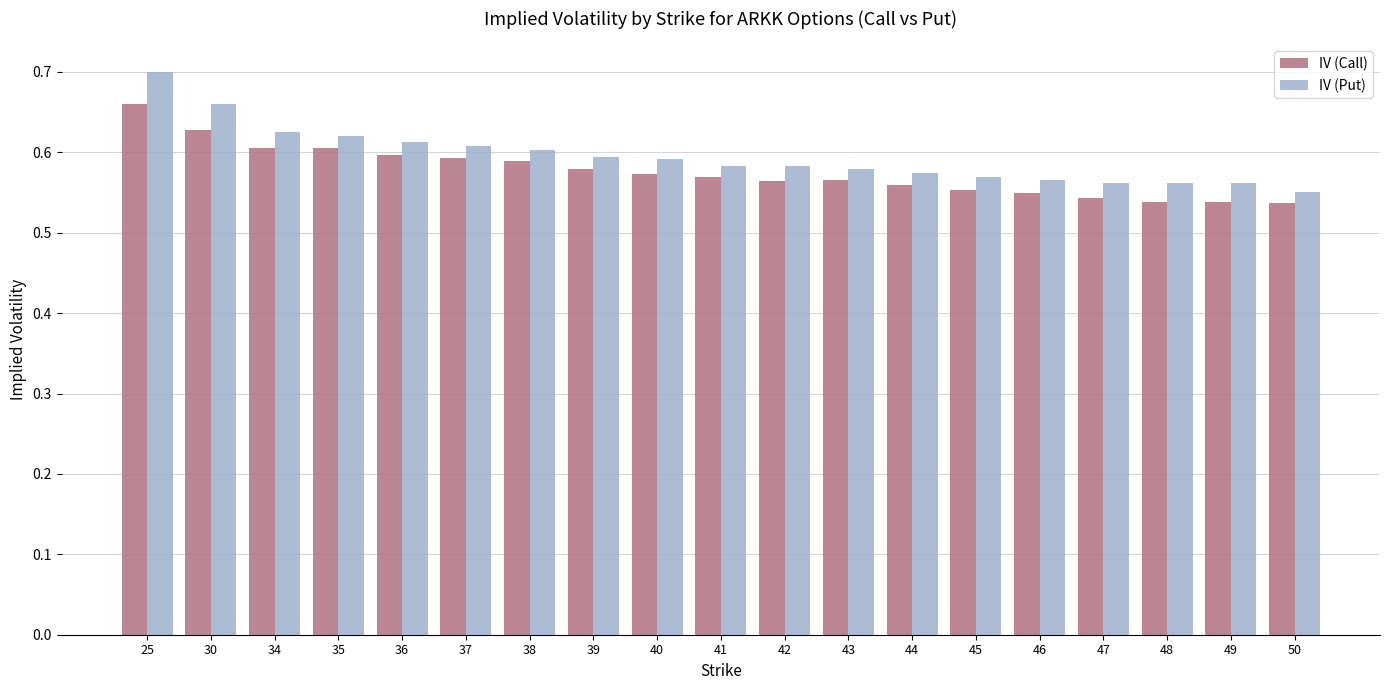

How many data points does each series have?

19